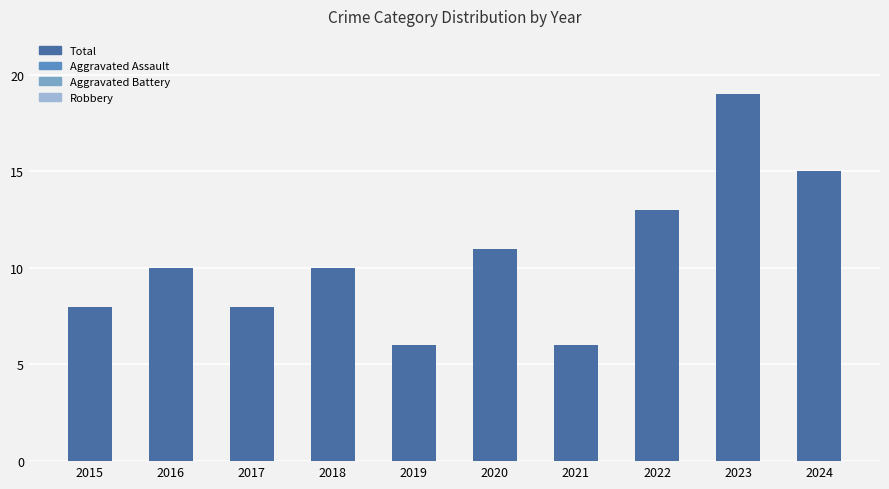

What is the value of the 2nd bar from the left?

10